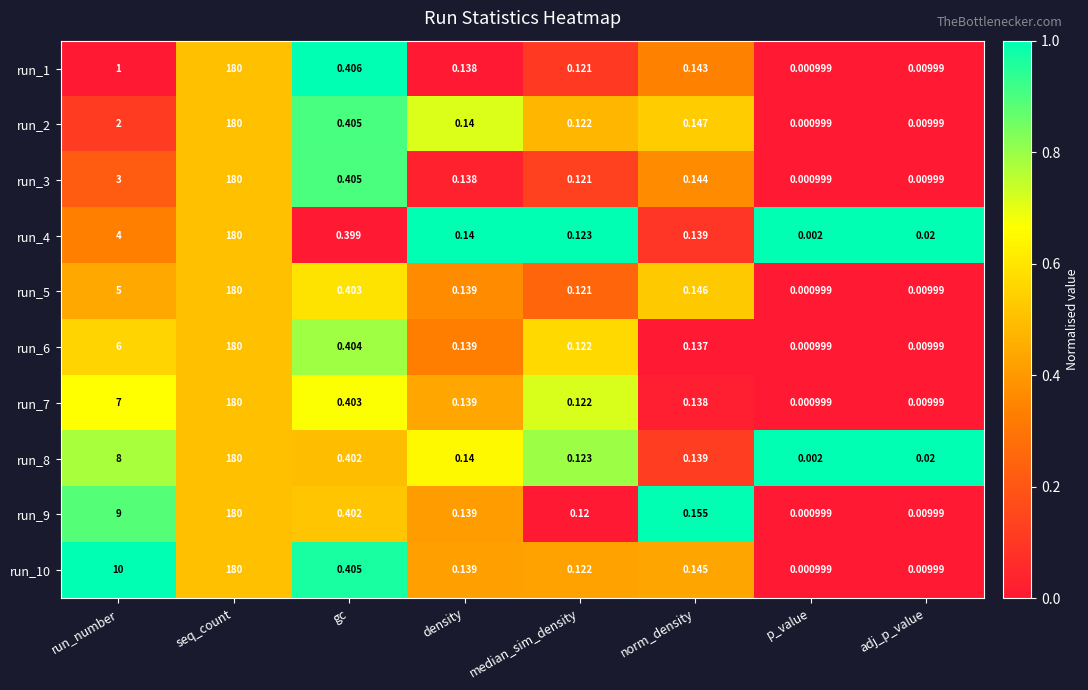

At which label does run_4 reach its peak?

seq_count